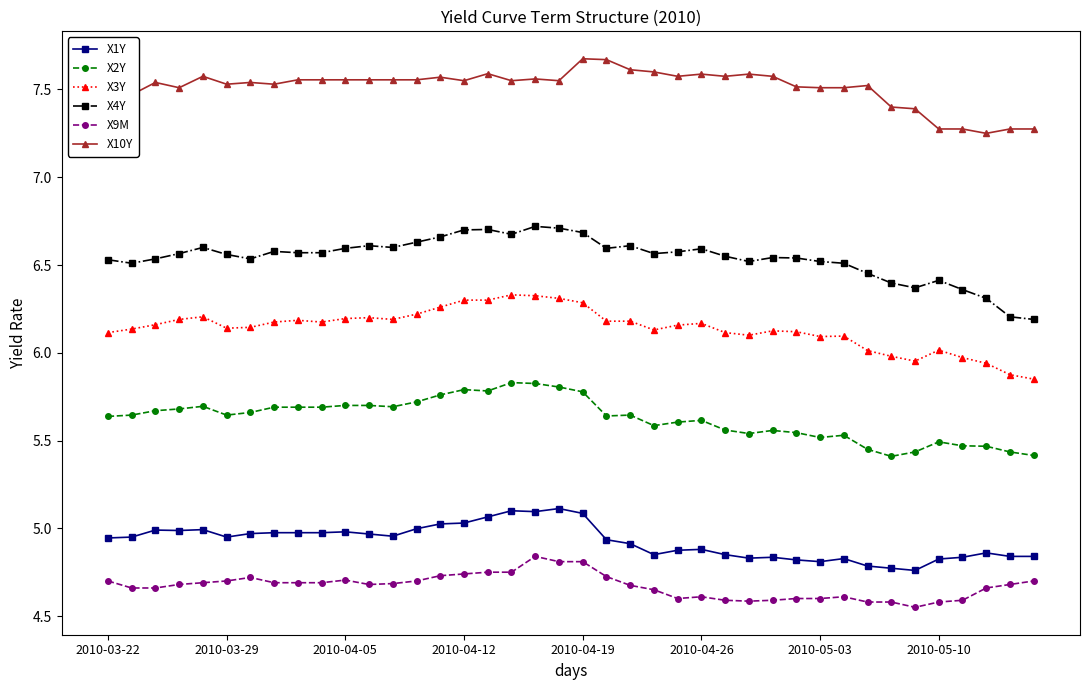

Which series has the widest spread of values?

X4Y